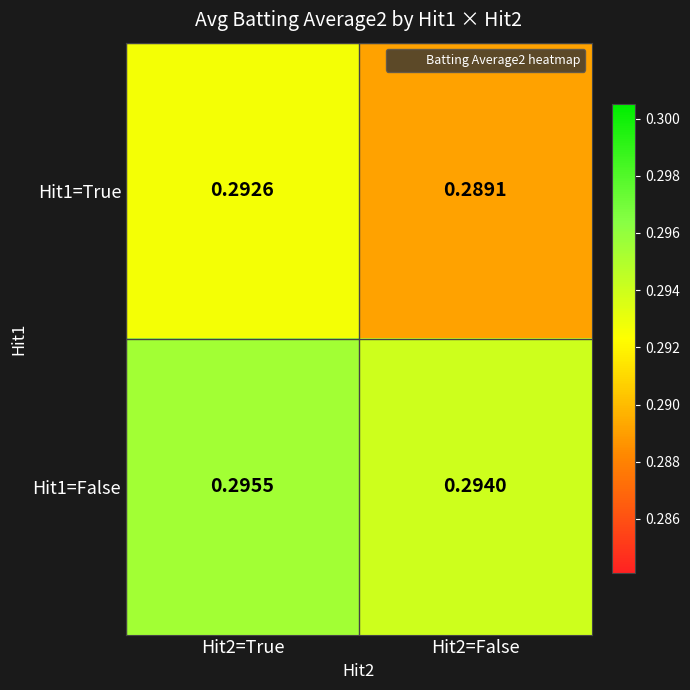

Is the value of Hit1=True at Hit2=False greater than the value of Hit1=False at Hit2=True?

No